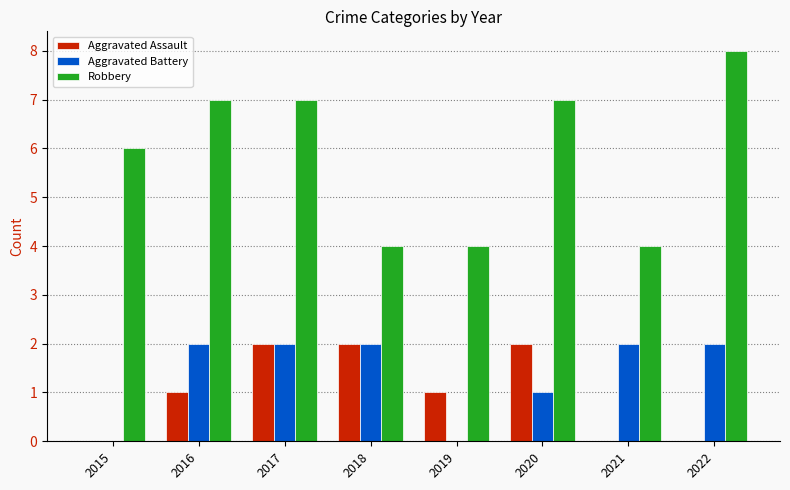

Is the value of Aggravated Battery at 2018 greater than the value of Aggravated Assault at 2022?

Yes